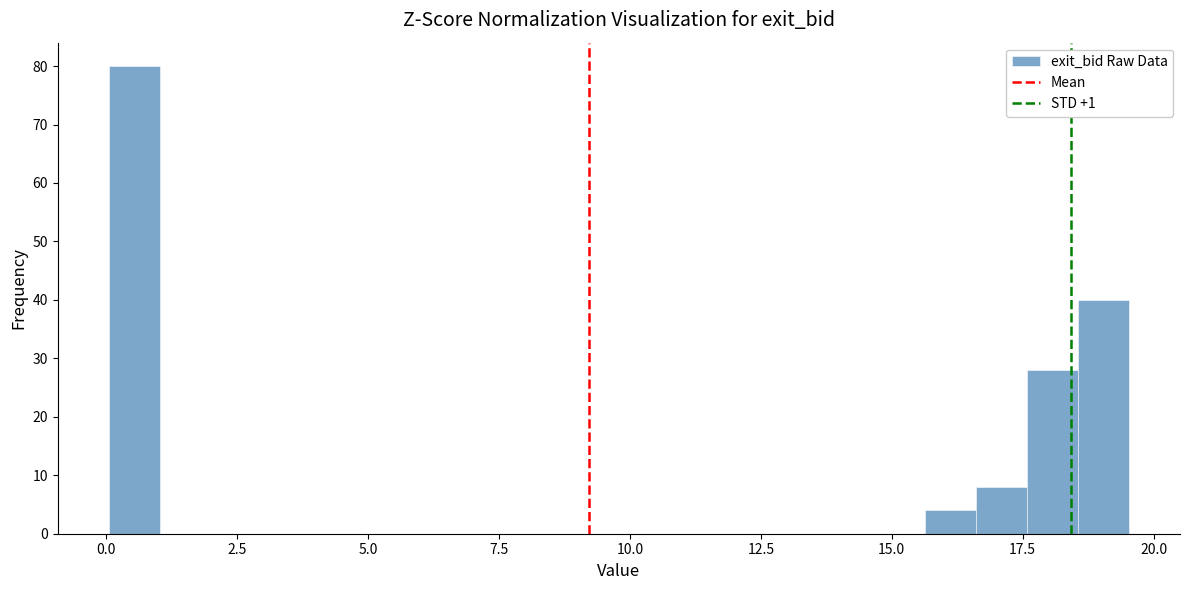

Read against the x-axis, roughly where is the centre of the tallest bar?

0.5